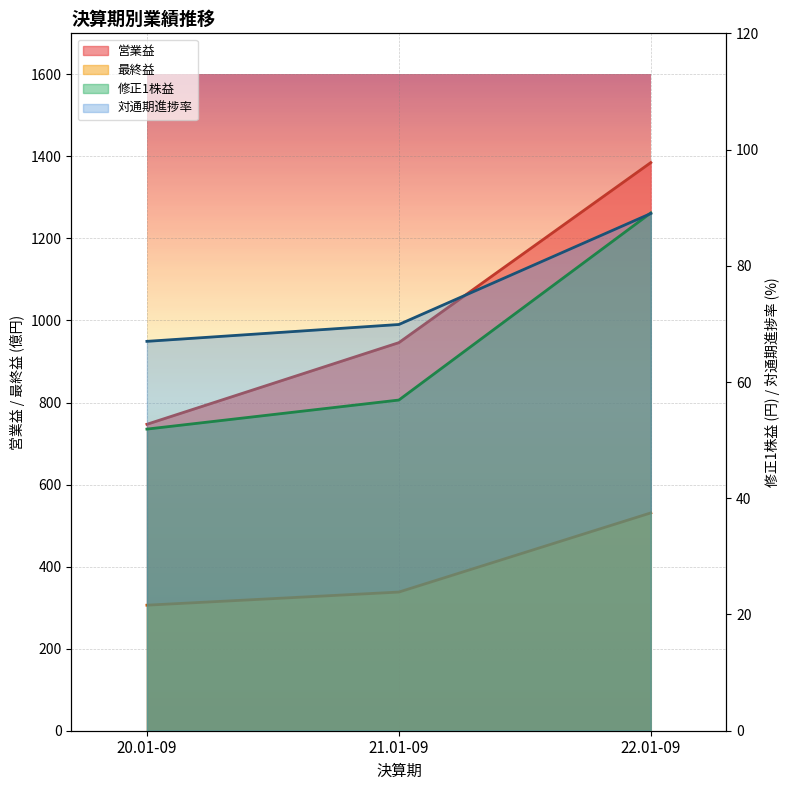

At how many categories does at least one series exceed 996?

1